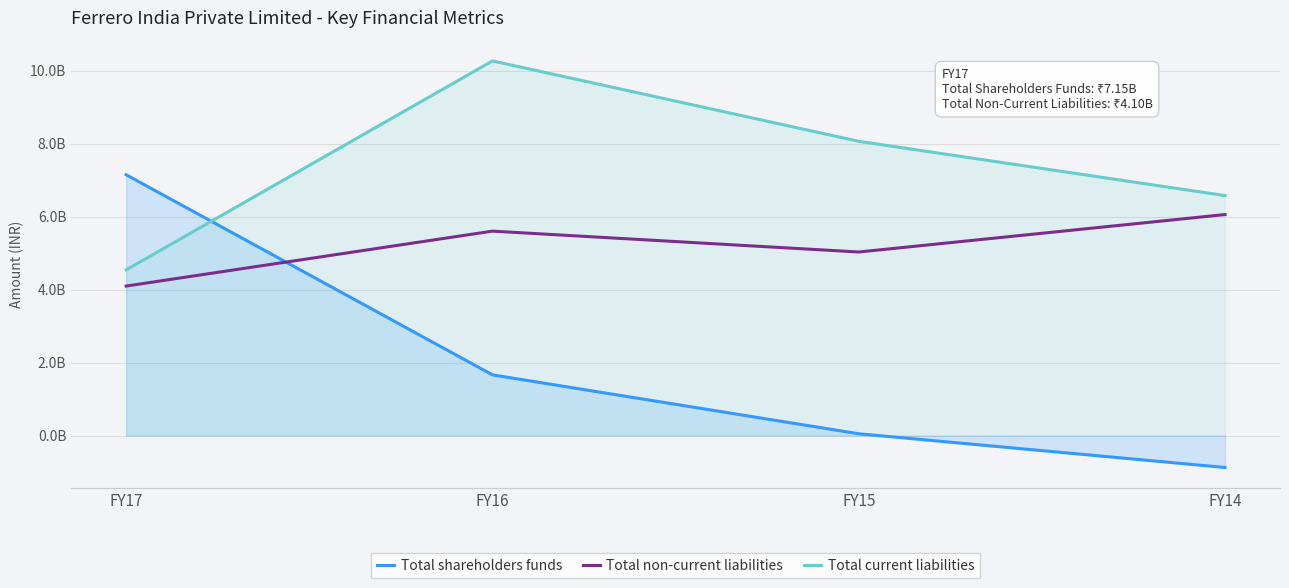

Reading left to right, extract all data points from this chart.

Total shareholders funds: 7149895305	1664933352	50462423	-873797973
Total non-current liabilities: 4099100770	5605316057	5032844119	6059537986
Total current liabilities: 4543876437	10271066480	8067162300	6579470482